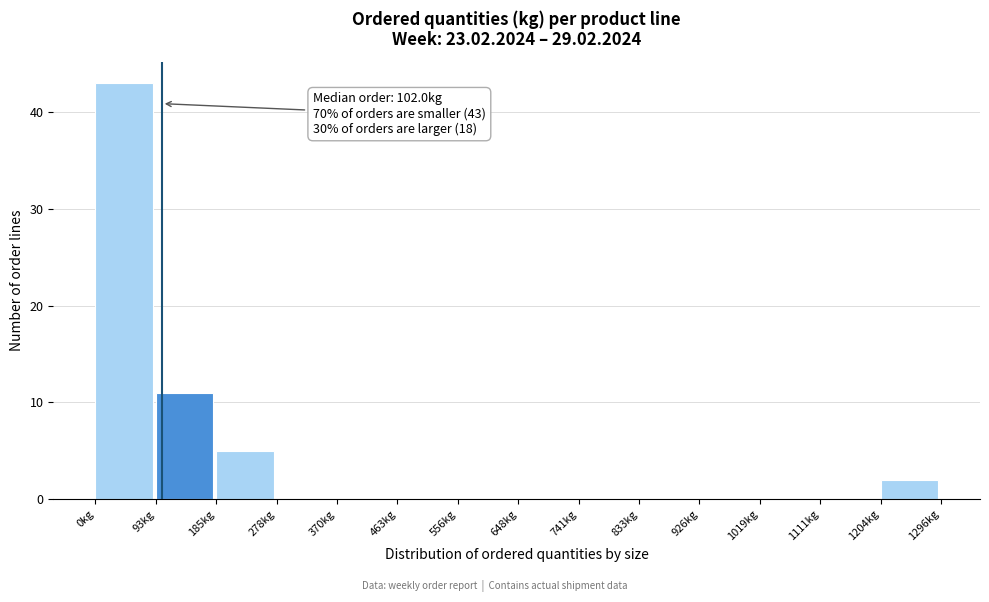

Over which range of the x-axis is the bar tallest?

0 to 90